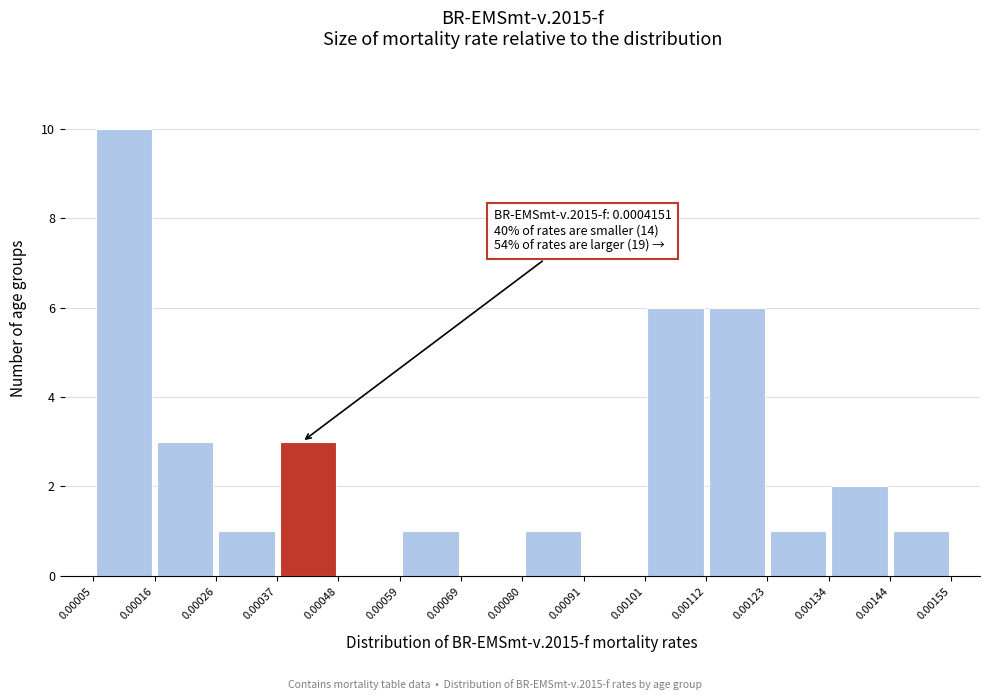

Which range on the x-axis has the tallest bar?

0.00005 to 0.00016